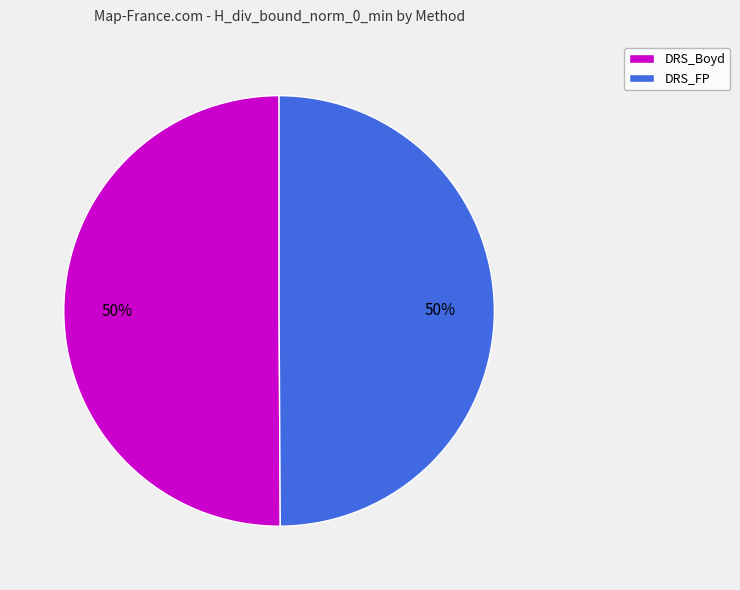

To the nearest percent, what is the combined percentage of DRS_Boyd and DRS_FP?

100%